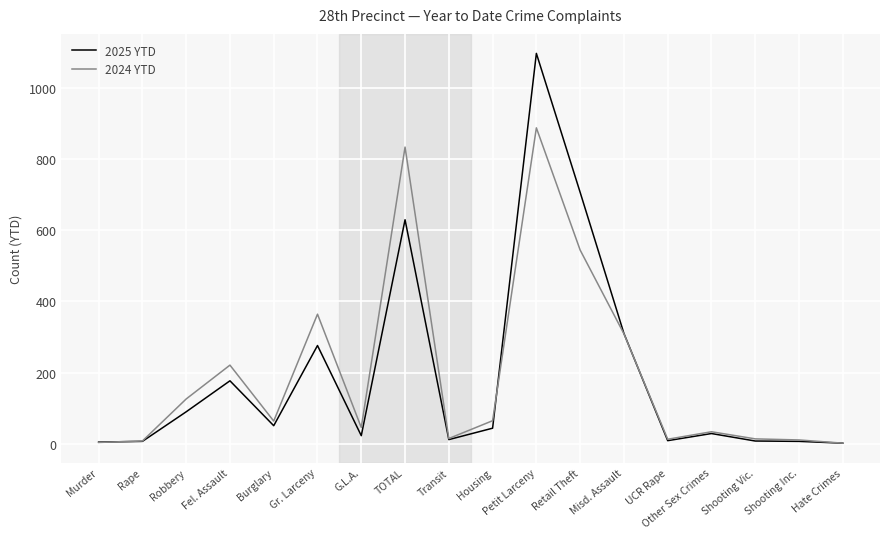

How many lines are shown in the chart?

2